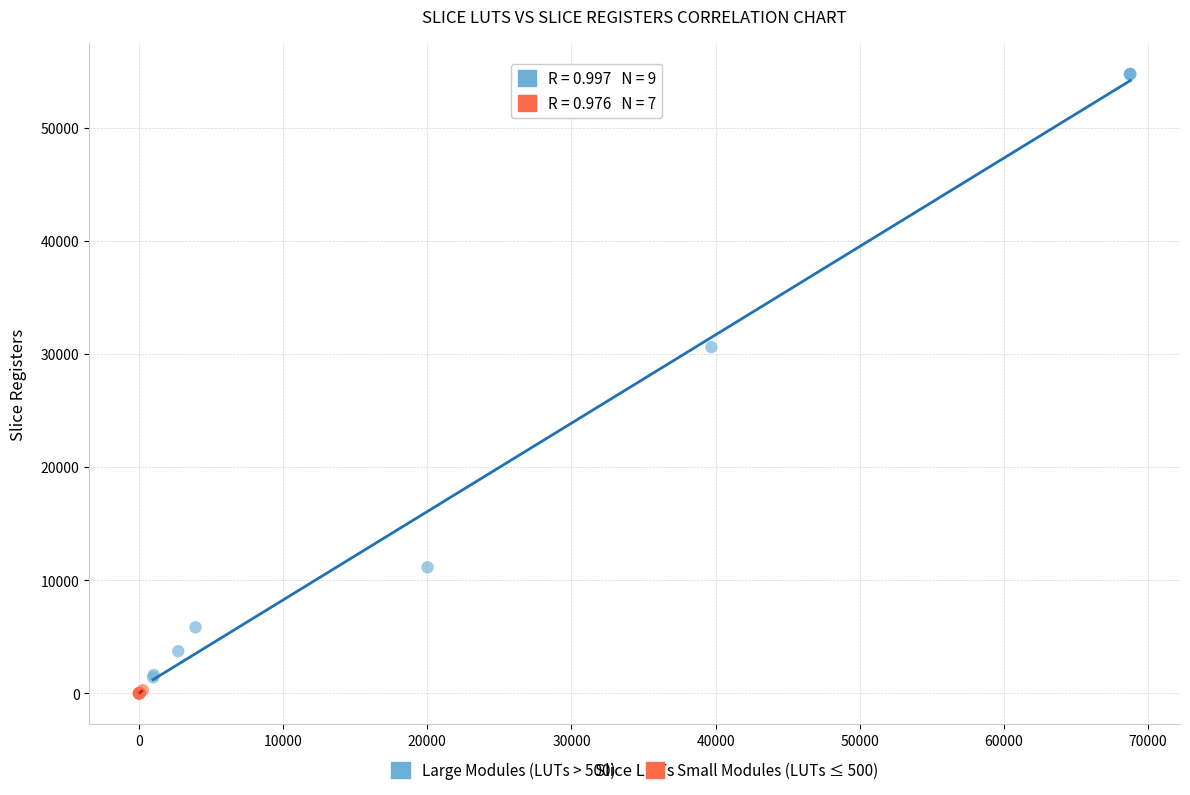

Which series contains the highest Y value?

Large Modules (LUTs > 500)